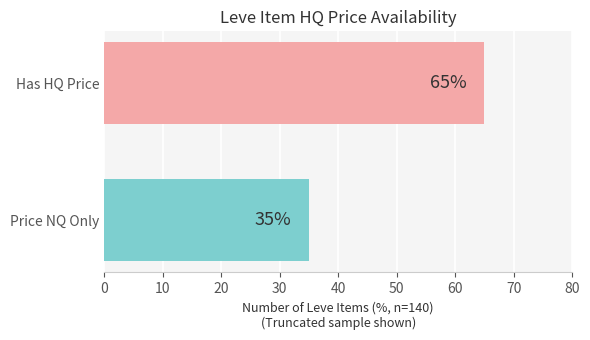

Approximately how many times larger is the value at Has HQ Price compared to Price NQ Only?

1.9